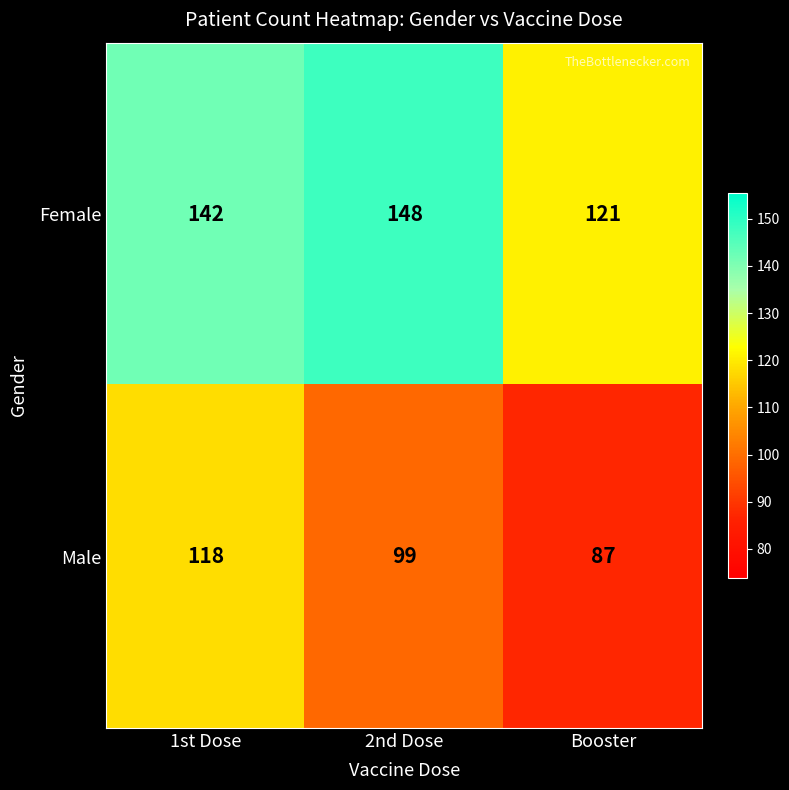

What is the smallest value displayed?

87